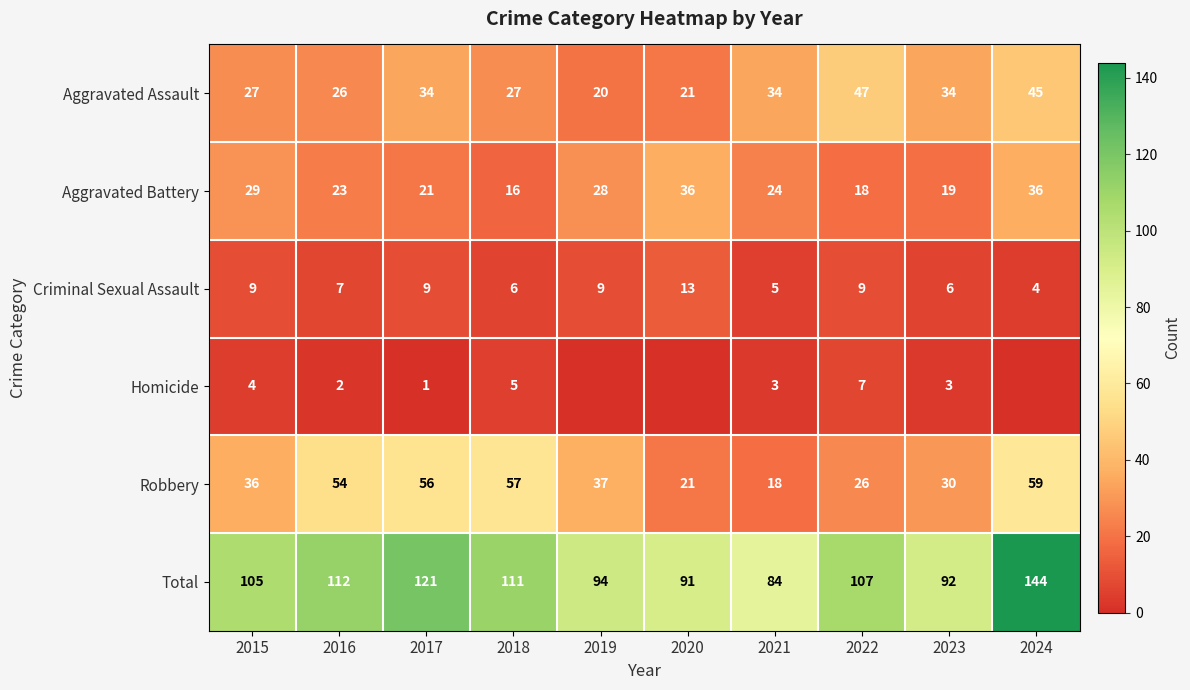

At 2021, list the series in order from smallest to largest.

Homicide, Criminal Sexual Assault, Robbery, Aggravated Battery, Aggravated Assault, Total